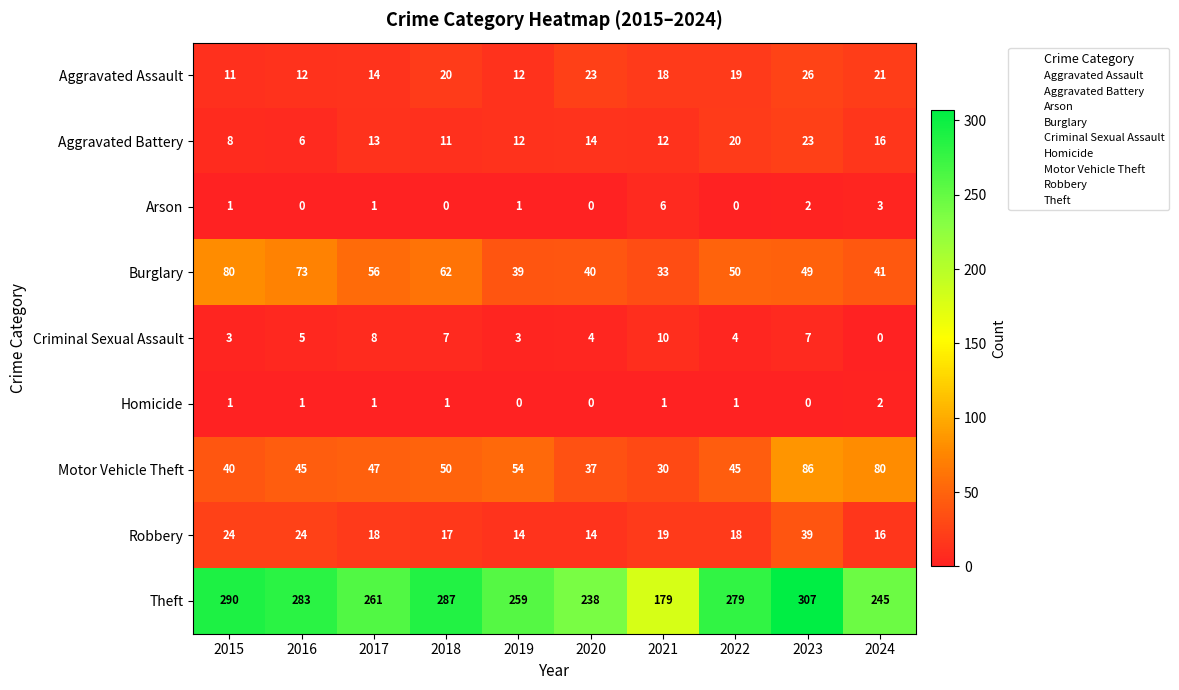

What is the difference between the maximum and minimum values in the Burglary series?

47